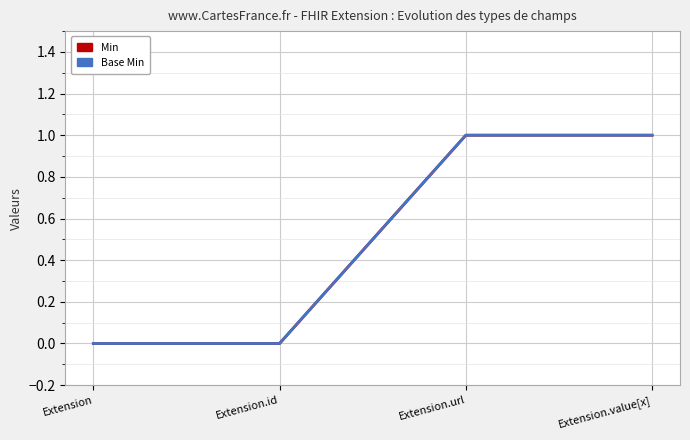

Does the chart have visible grid lines?

Yes